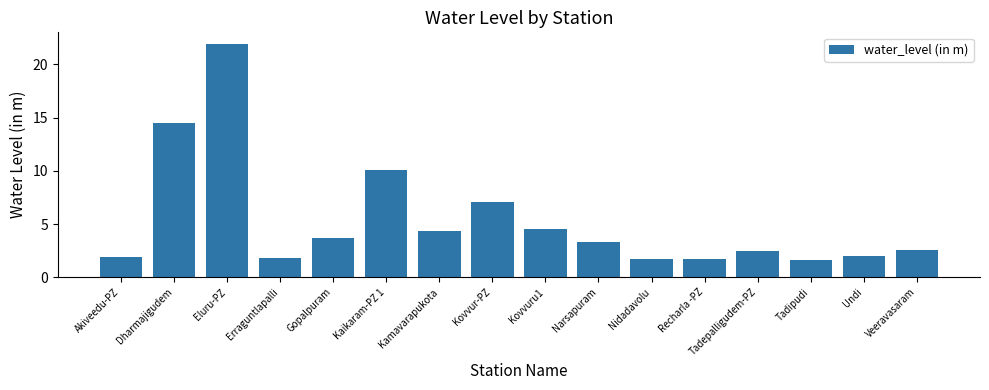

Does the chart contain any negative values?

No